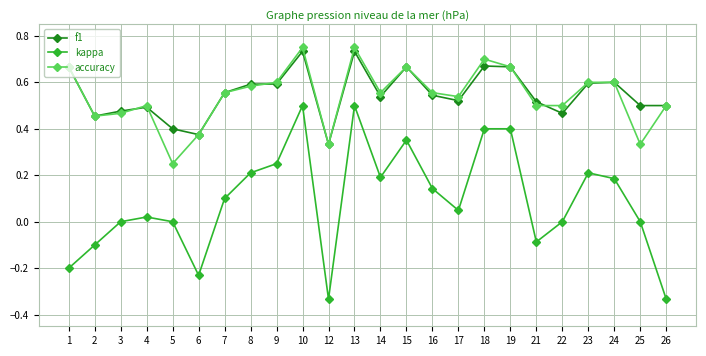

Which series has the largest range (max minus min)?

kappa